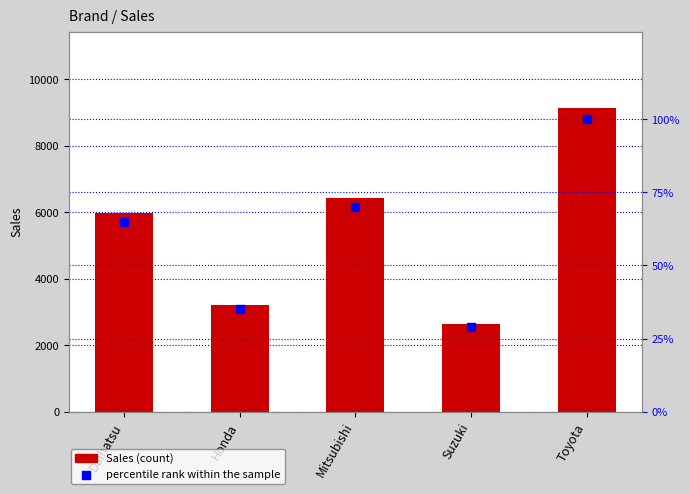

What is the total value across all series at Suzuki?

2673